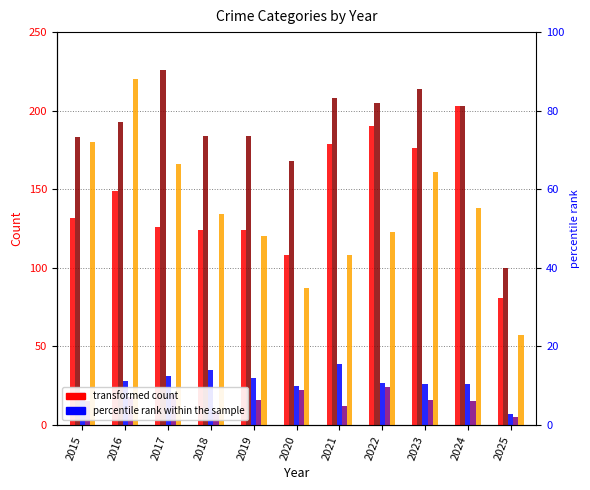

At which label does Homicide reach its minimum?

2025